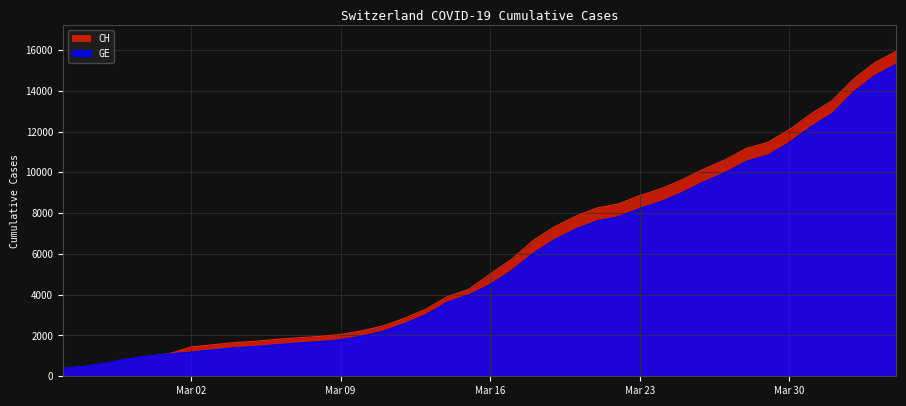

Reading right to left, list all the values displayed in this chart.

CH: 15926	15375	14561	13505	12852	12086	11467	11175	10613	10162	9642	9196	8855	8449	8249	7847	7323	6644	5731	5012	4259	3908	3291	2845	2472	2226	2051	1952	1885	1809	1715	1652	1544	1436	1113	981	840	630	479	375
GE: 15284	14733	13919	12863	12210	11444	10825	10533	9971	9520	9000	8554	8213	7807	7607	7205	6681	6002	5174	4485	3978	3627	3010	2574	2201	1955	1780	1681	1614	1538	1447	1384	1278	1171	1083	981	840	630	479	375